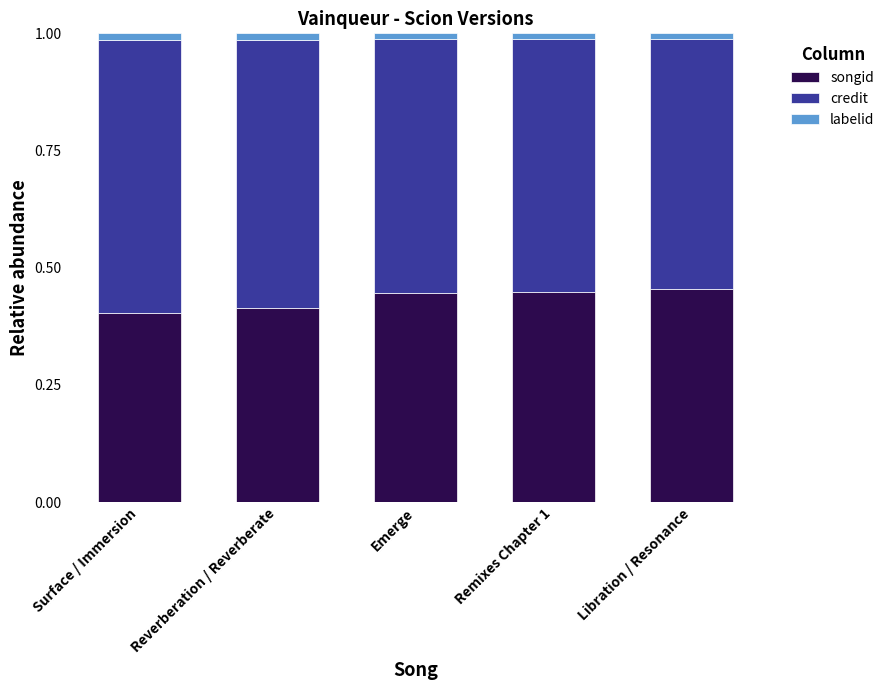

What is the sum of all songid values?

2.2